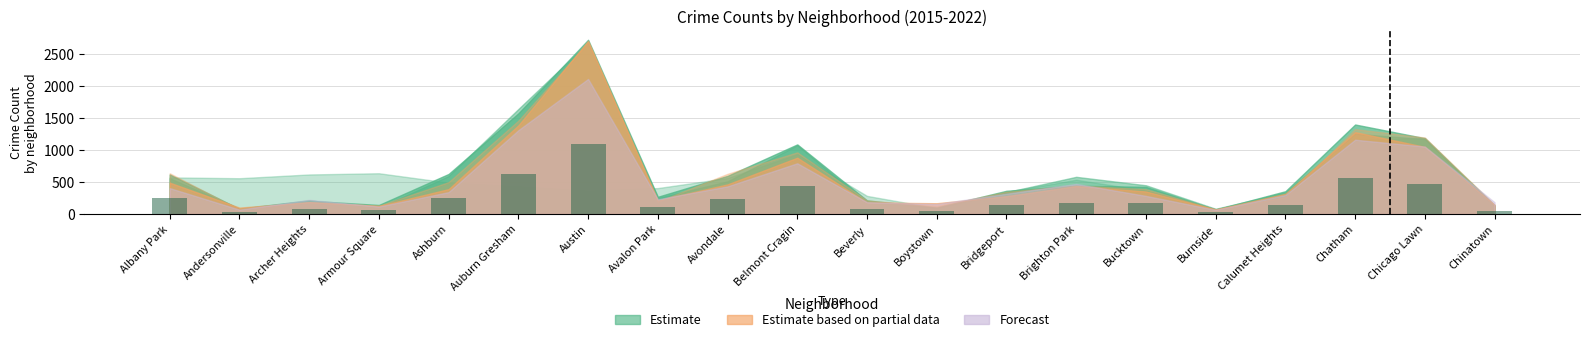

Which has a higher value, Brighton Park or Avondale?

Avondale